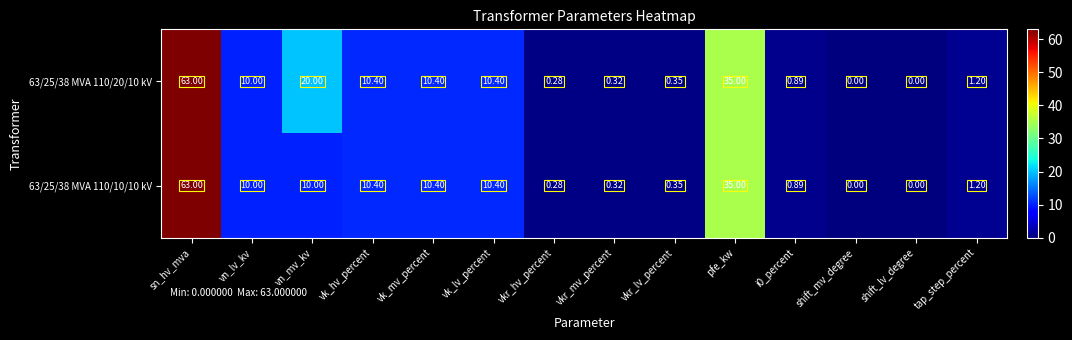

Which category has the highest value in the 63/25/38 MVA 110/20/10 kV series?

sn_hv_mva